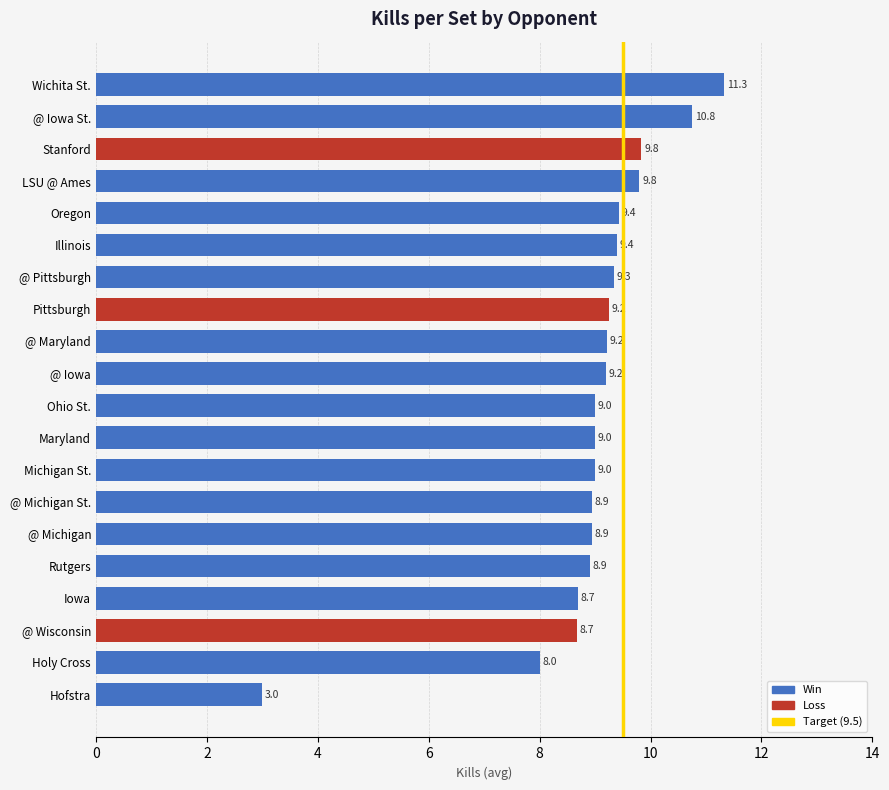

What is the maximum value shown in the chart?

11.3